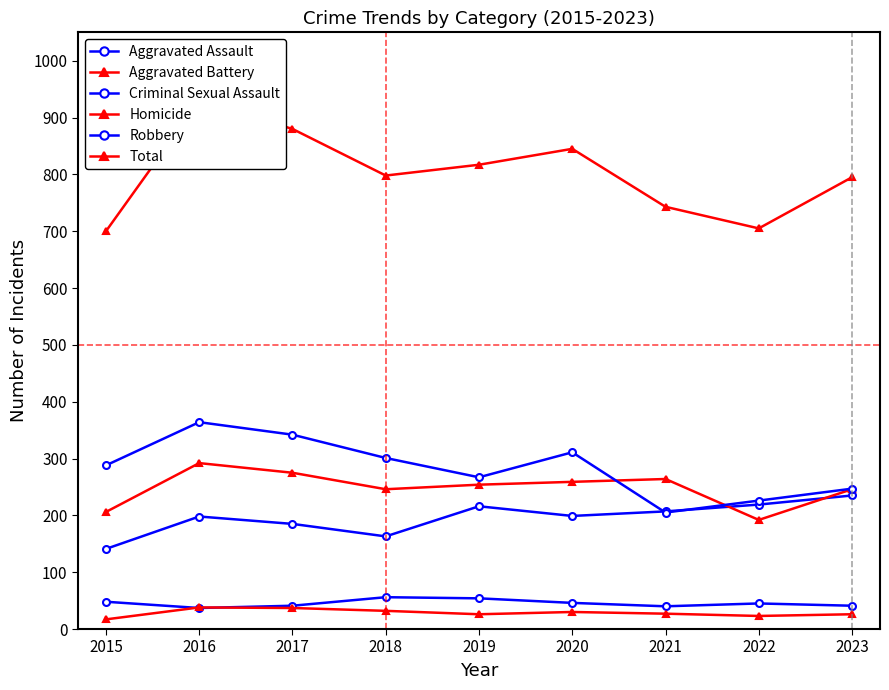

Rank the categories by Criminal Sexual Assault value from highest to lowest.

2018, 2019, 2015, 2020, 2022, 2017, 2023, 2021, 2016